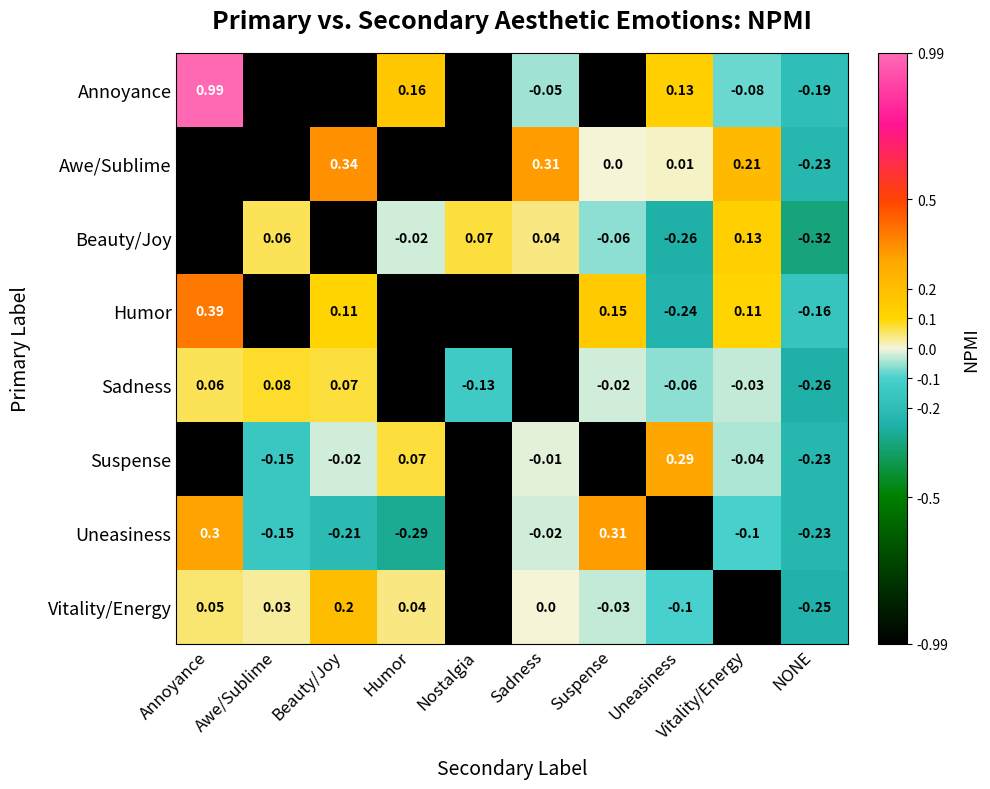

Is the value of Annoyance at Vitality/Energy greater than the value of Uneasiness at Suspense?

No